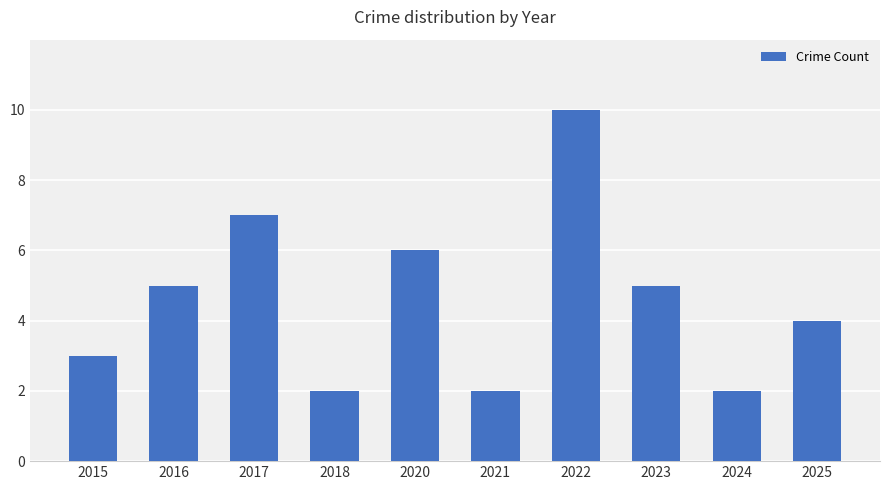

What value does the data have at 2017?

7